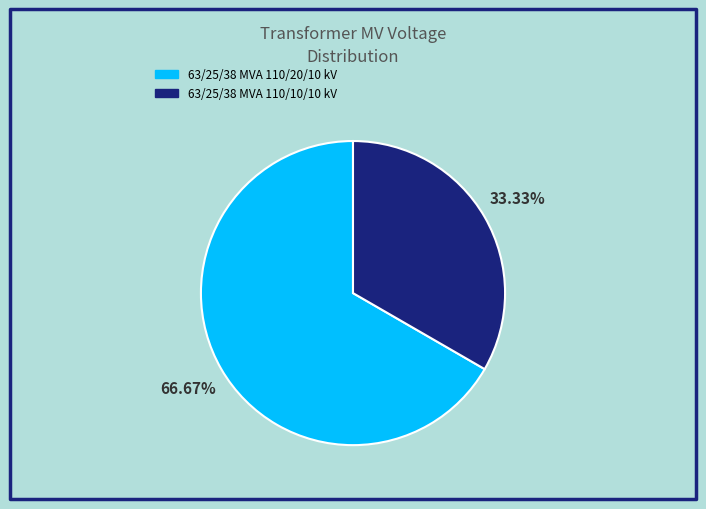

Which has a higher value, 63/25/38 MVA 110/10/10 kV or 63/25/38 MVA 110/20/10 kV?

63/25/38 MVA 110/20/10 kV